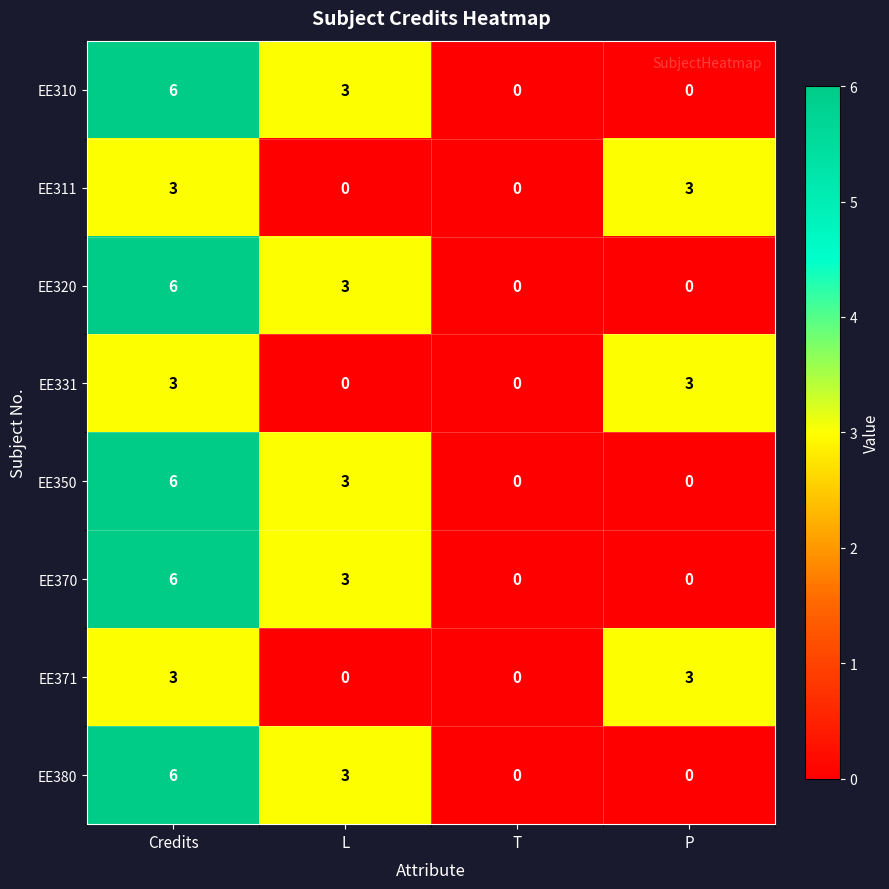

Which label corresponds to the largest value in the chart?

Credits